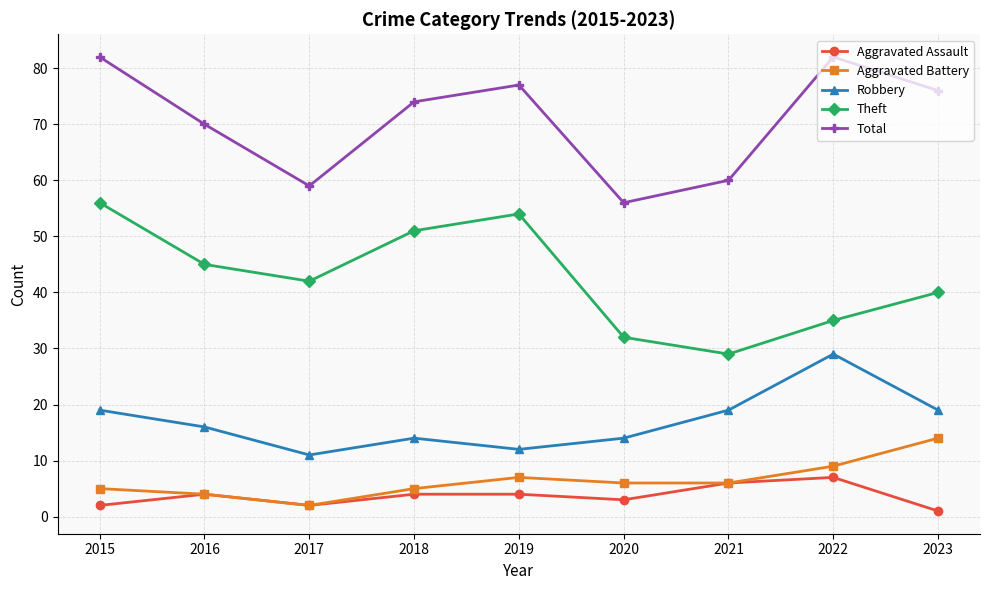

Between 2020 and 2022, which series saw the biggest shift?

Total